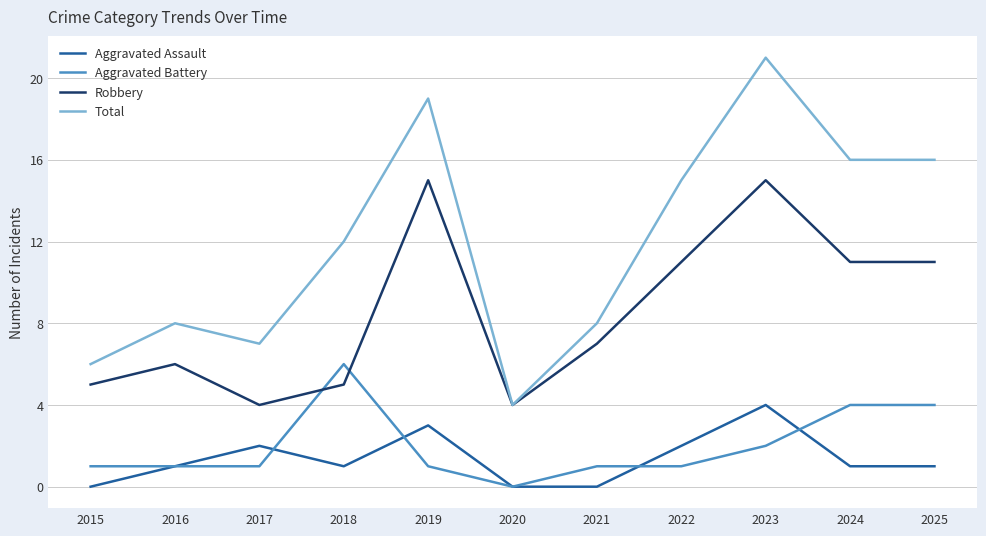

How many lines are shown in the chart?

4